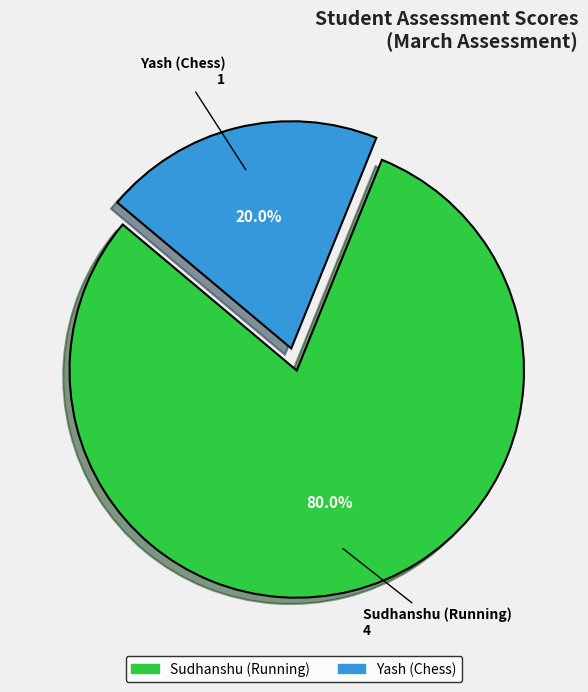

Rank the categories by value from lowest to highest.

Yash (Chess), Sudhanshu (Running)